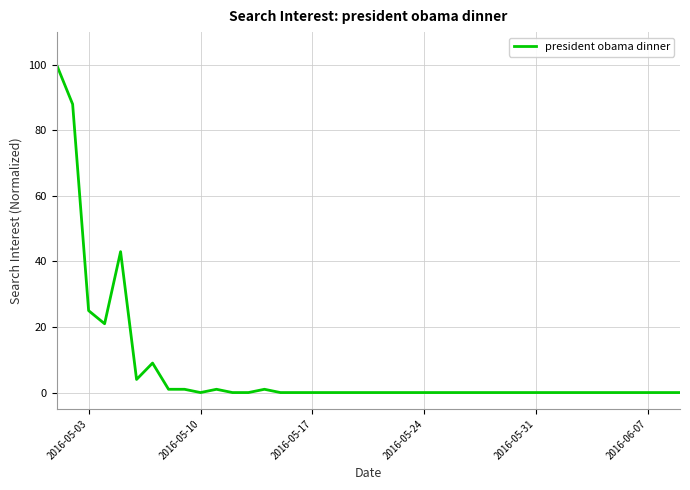

Reading right to left, transcribe all the data shown in this chart.

0	0	0	0	0	0	0	0	0	0	0	0	0	0	0	0	0	0	0	0	0	0	0	0	0	0	1	0	0	1	0	1	1	9	4	43	21	25	88	100